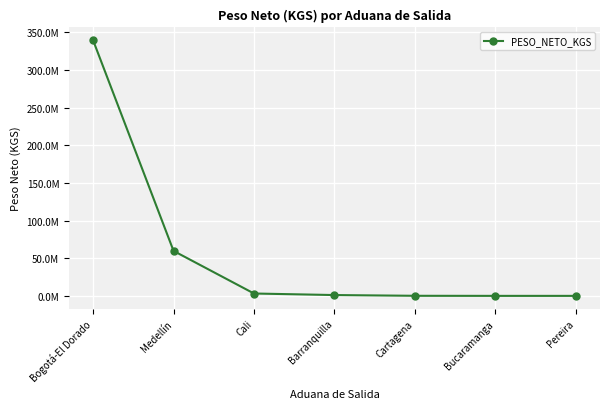

Reading left to right, extract all data points from this chart.

339463178.8	59761540.3	3197066.9	1143527.2	162350.6	59847.6	55253.0